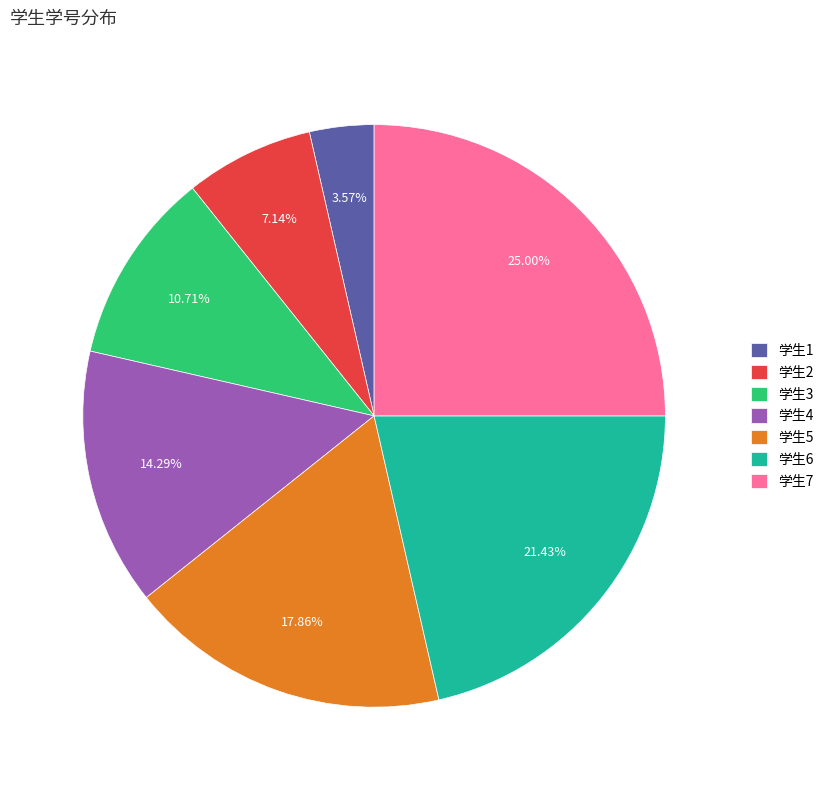

How much of the chart is everything except 学生2?

92.9%